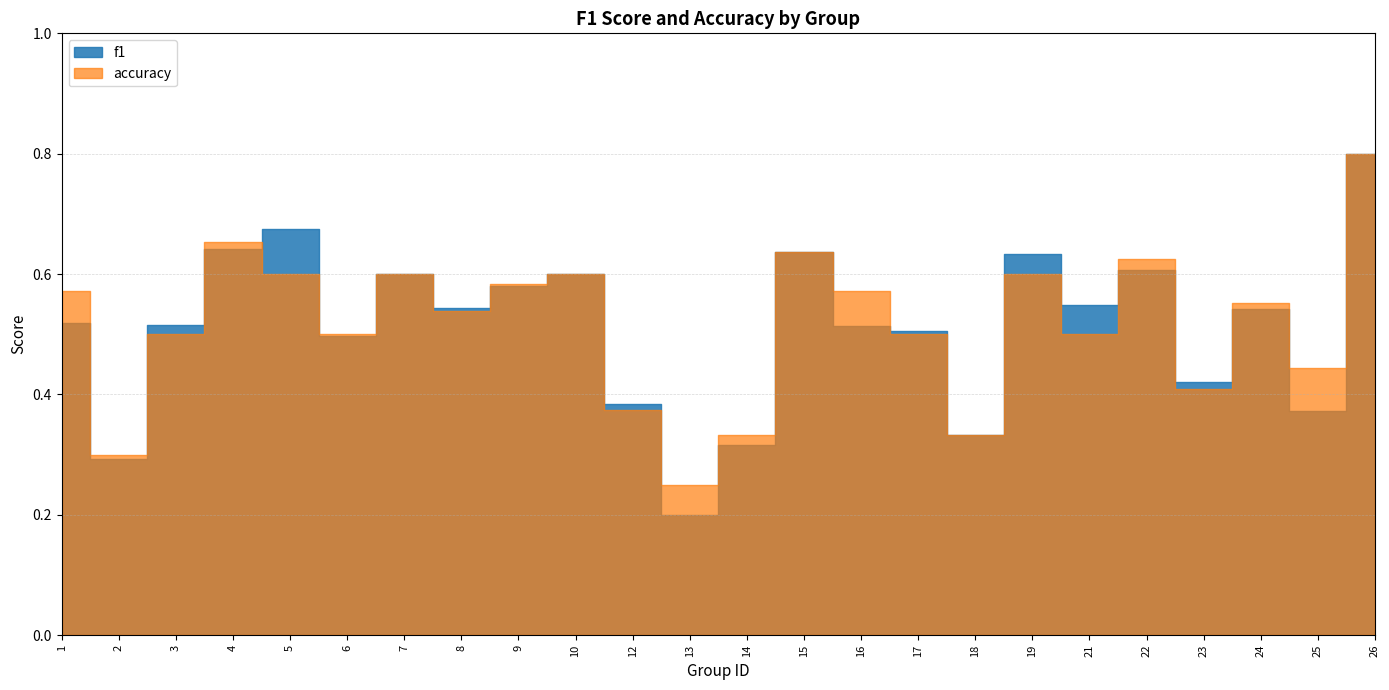

Does the chart display data point markers on the line(s)?

No